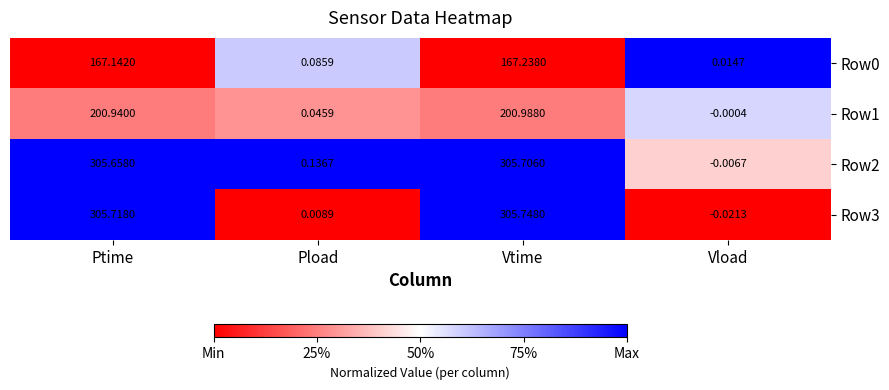

At which label is Row3 closest to 152?

Pload